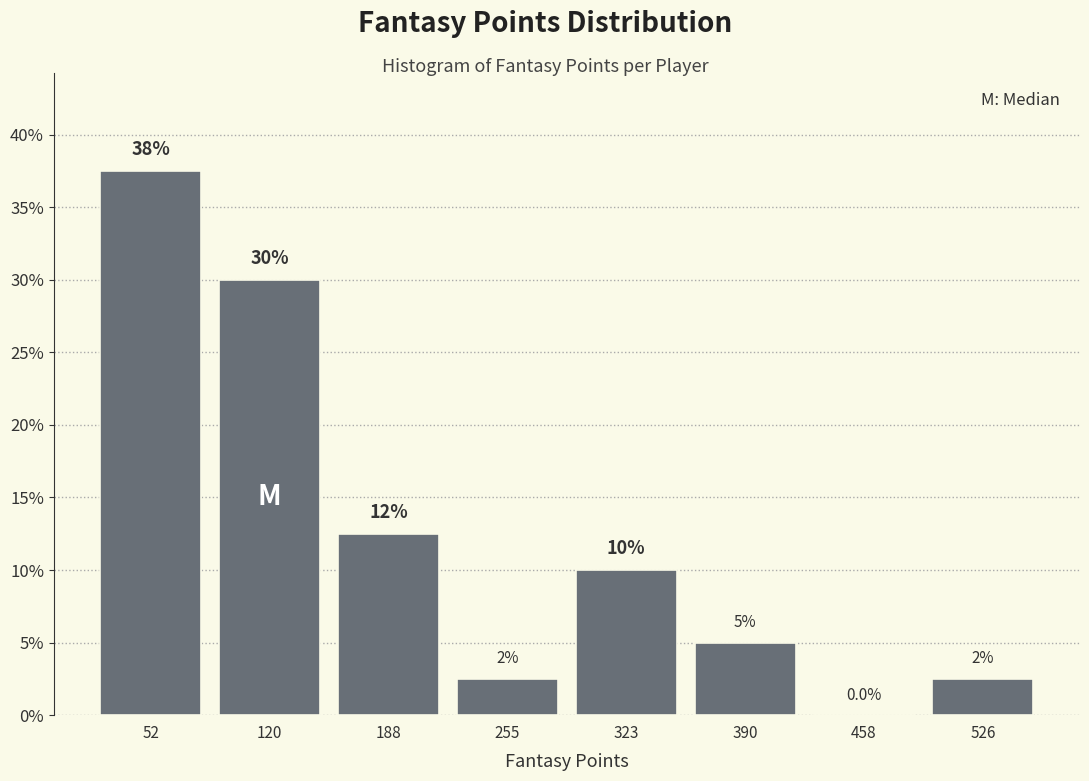

Which range on the x-axis has the tallest bar?

20 to 90